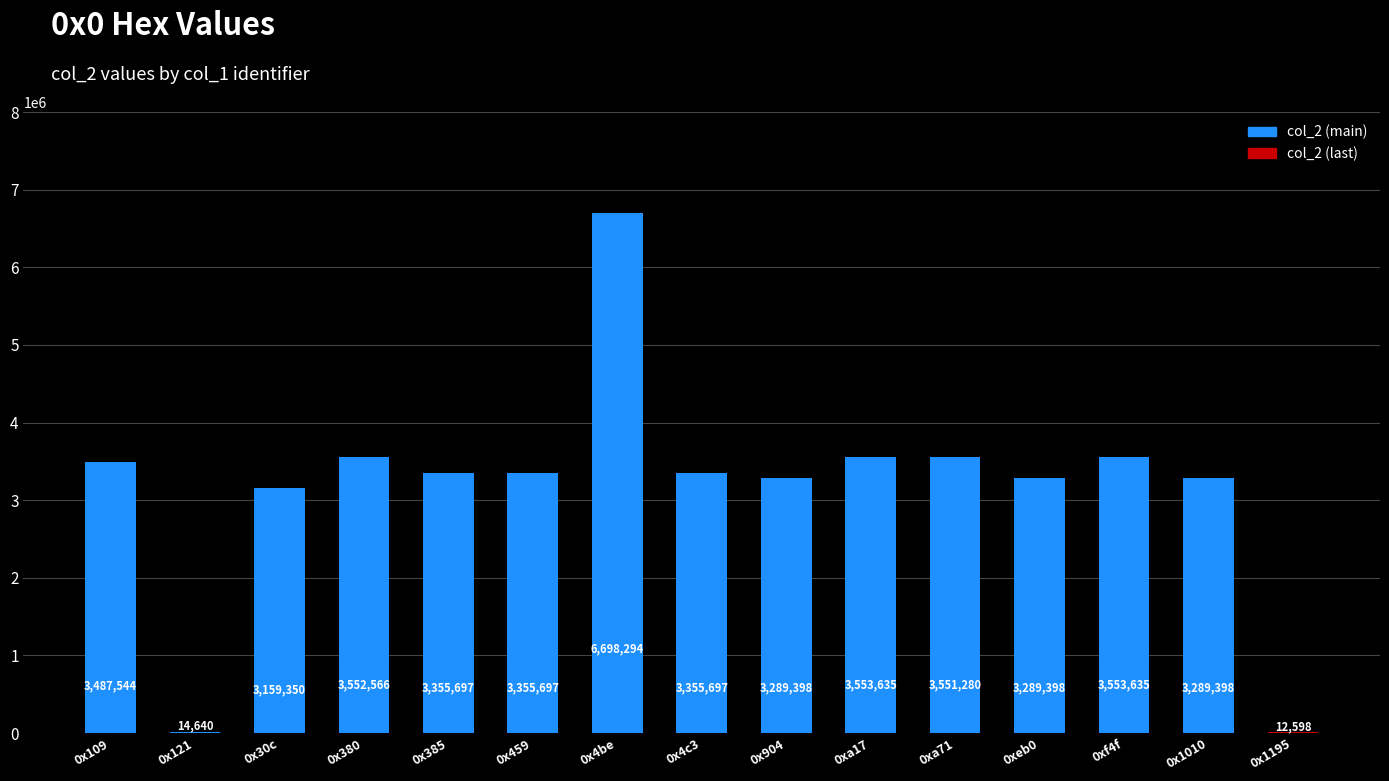

What is the maximum value shown in the chart?

6698294